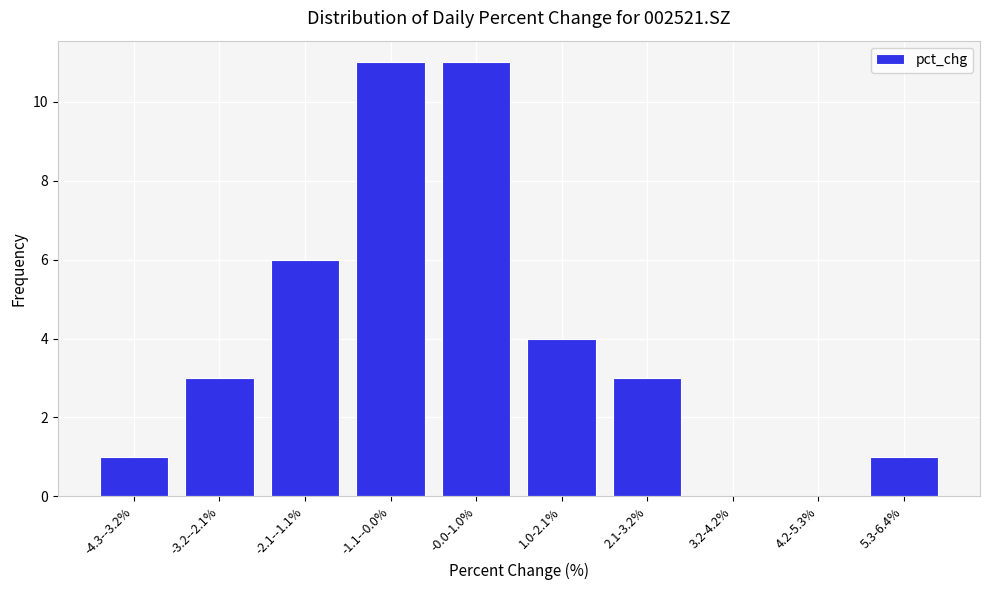

Reading left to right, what are all the values shown in this chart?

-4.3--3.2%=1	-3.2--2.1%=3	-2.1--1.1%=6	-1.1--0.0%=11	-0.0-1.0%=11	1.0-2.1%=4	2.1-3.2%=3	3.2-4.2%=0	4.2-5.3%=0	5.3-6.4%=1